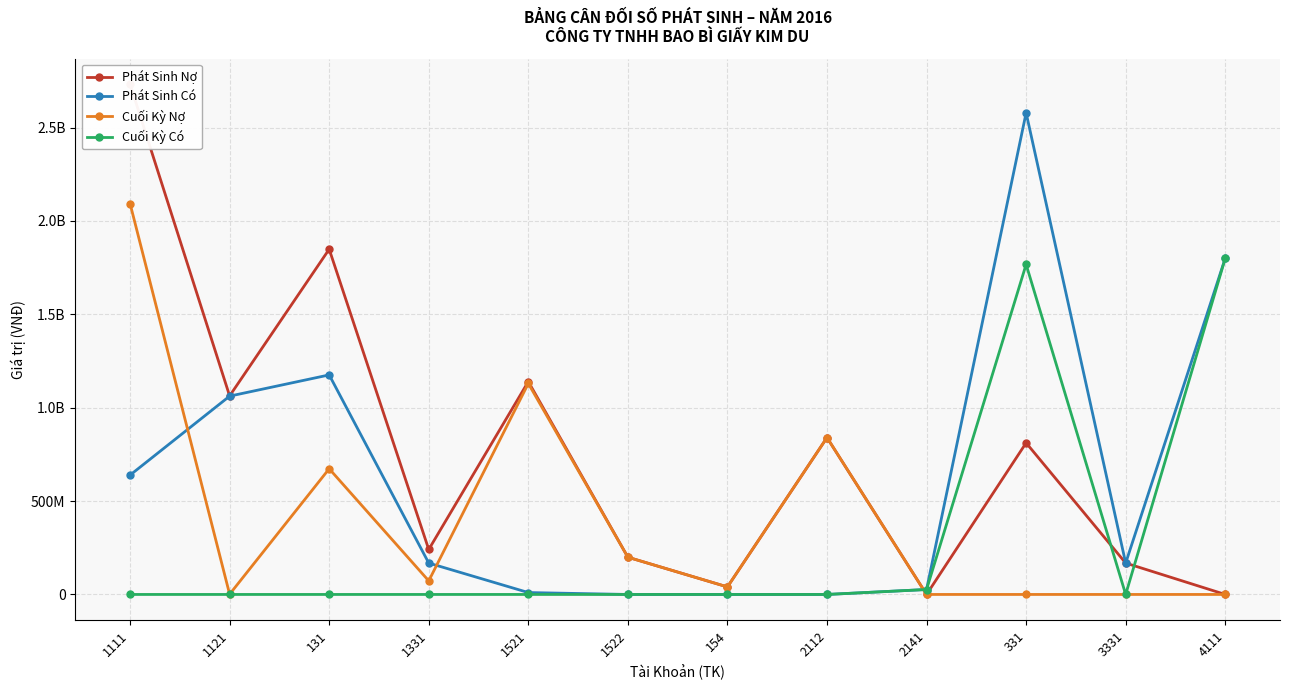

At which label does Phát Sinh Có first exceed 168055946?

1111